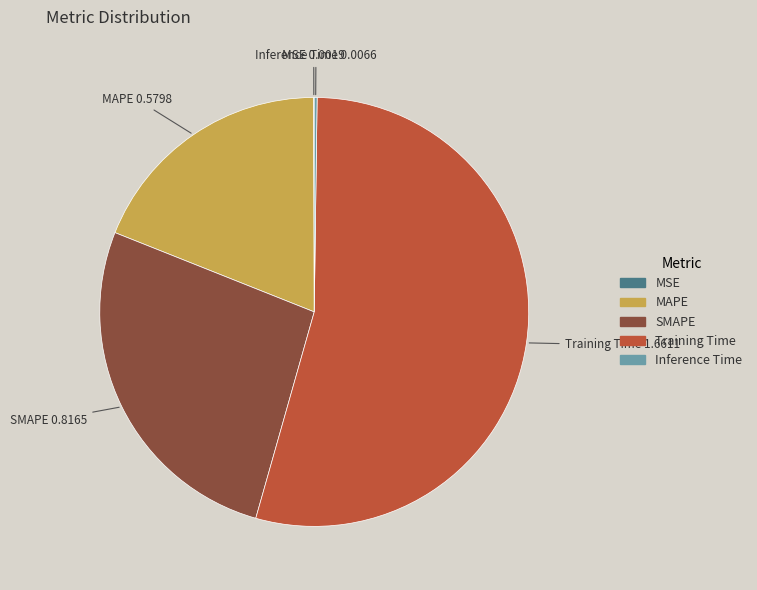

Is there any slice that represents more than half of the pie?

Yes